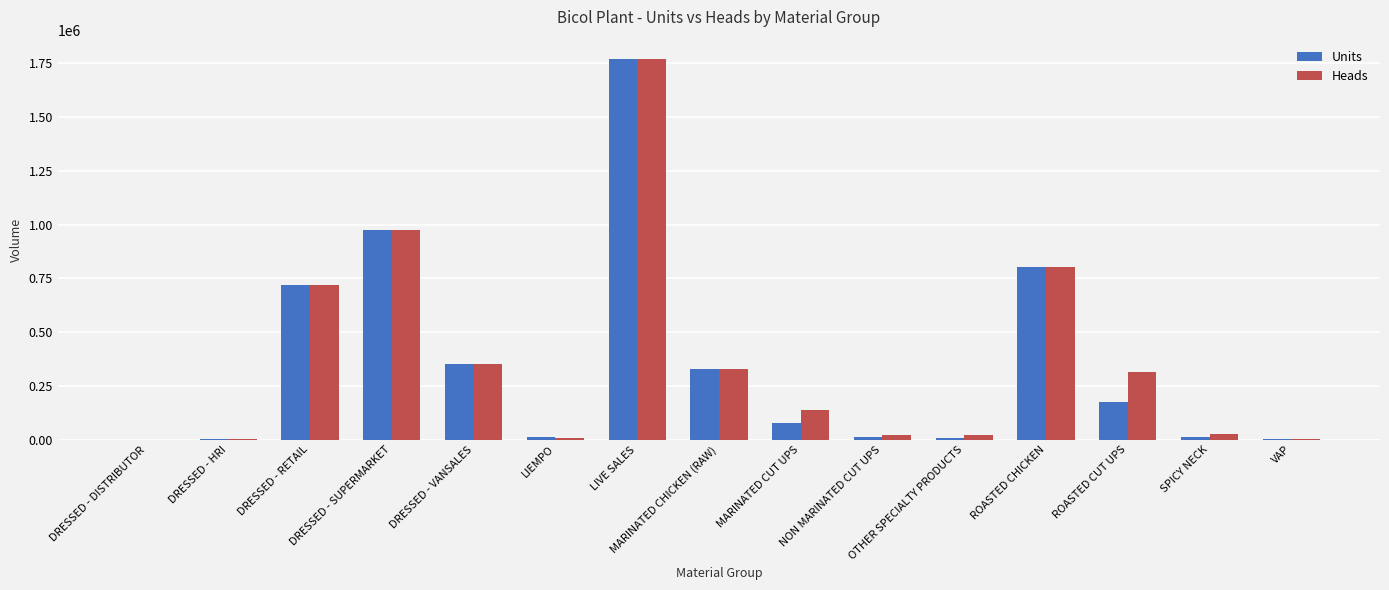

Which category has the highest value across all series?

LIVE SALES